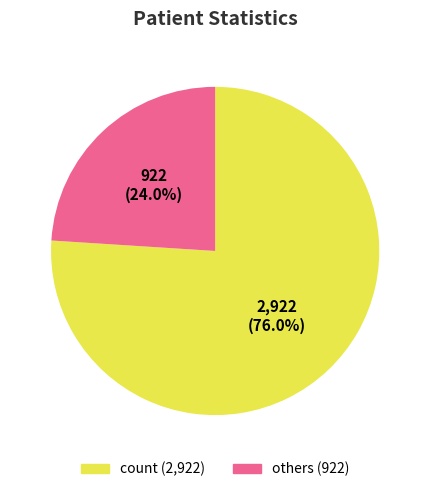

Is there a majority slice in this chart?

Yes